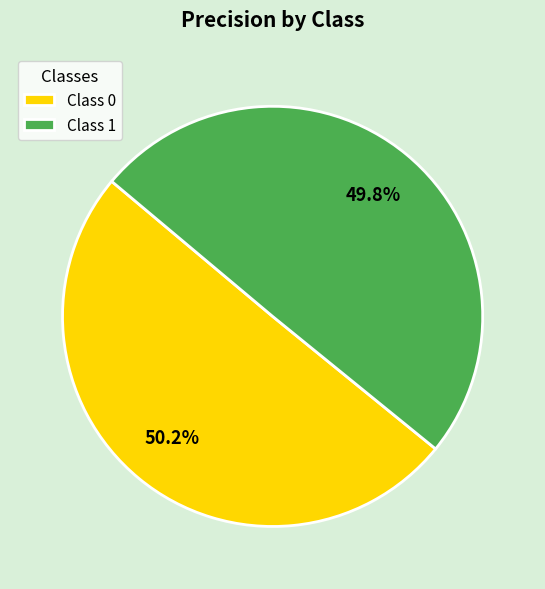

How many segments does this pie chart have?

2